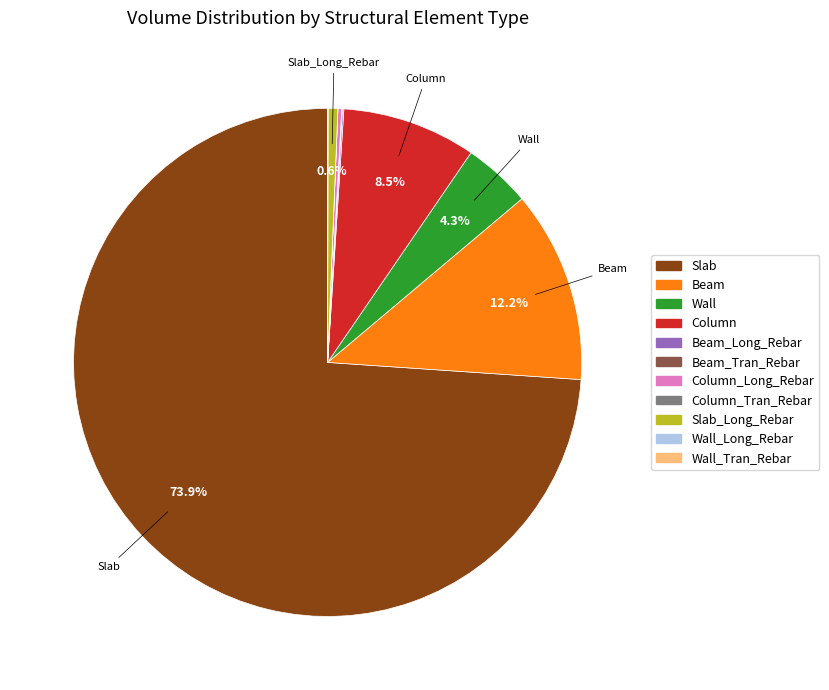

Is there any slice that represents more than half of the pie?

Yes